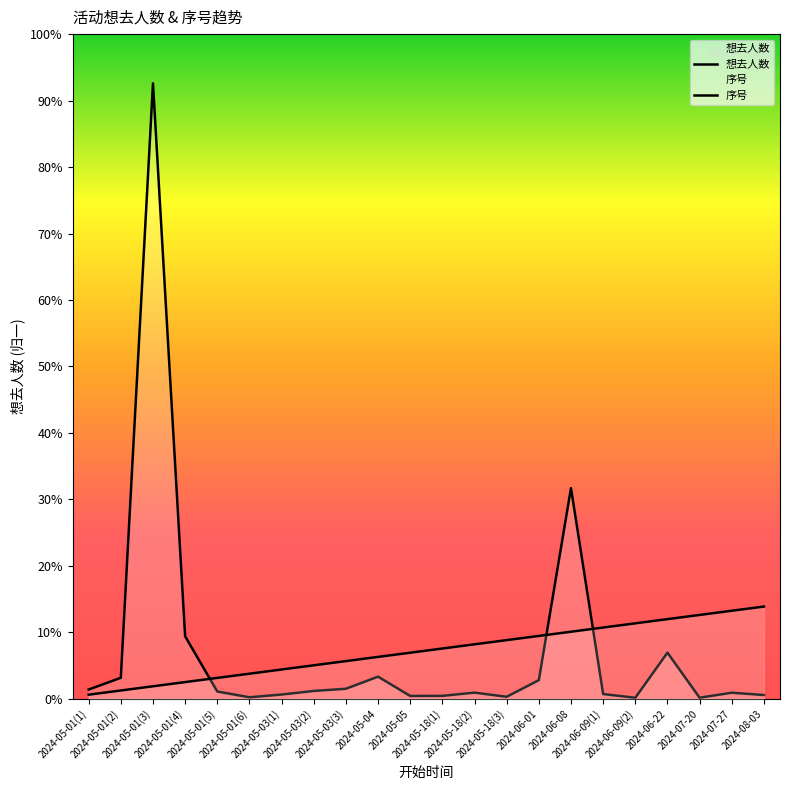

True or false: 序号 has a value of 1289.6 at 2024-06-01.

True